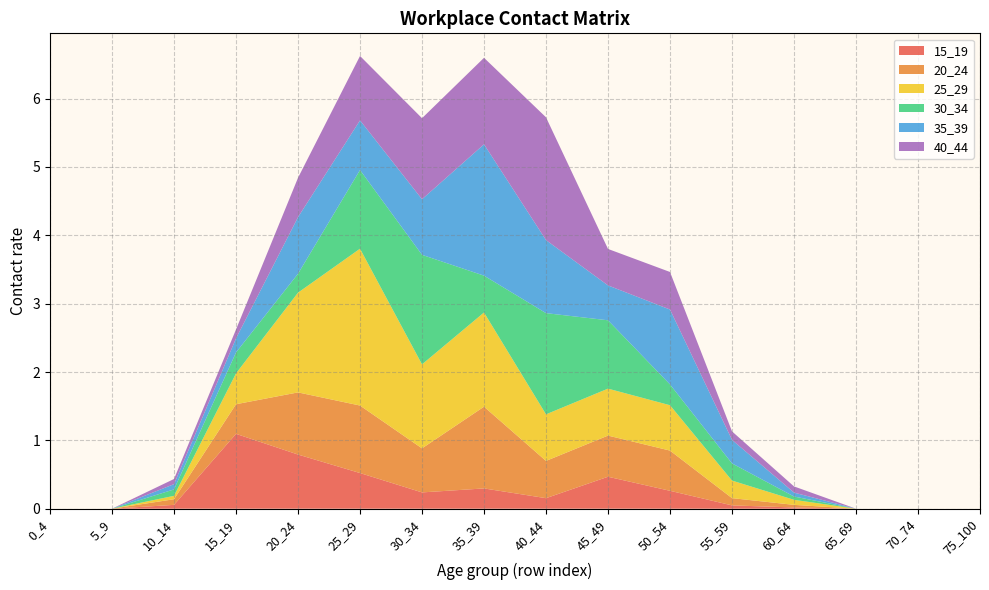

Reading left to right, transcribe all the data shown in this chart.

15_19: 0.0	0.0	0.1	1.1	0.8	0.5	0.2	0.3	0.2	0.5	0.3	0.0	0.0	0.0	0.0	0.0
20_24: 0.0	0.0	0.1	0.4	0.9	1.0	0.6	1.2	0.5	0.6	0.6	0.1	0.0	0.0	0.0	0.0
25_29: 0.0	0.0	0.0	0.5	1.5	2.3	1.2	1.4	0.7	0.7	0.7	0.3	0.1	0.0	0.0	0.0
30_34: 0.0	0.0	0.1	0.3	0.3	1.2	1.6	0.5	1.5	1.0	0.3	0.3	0.0	0.0	0.0	0.0
35_39: 0.0	0.0	0.1	0.2	0.8	0.7	0.8	1.9	1.1	0.5	1.1	0.3	0.1	0.0	0.0	0.0
40_44: 0.0	0.0	0.1	0.1	0.6	0.9	1.2	1.3	1.8	0.5	0.5	0.1	0.1	0.0	0.0	0.0